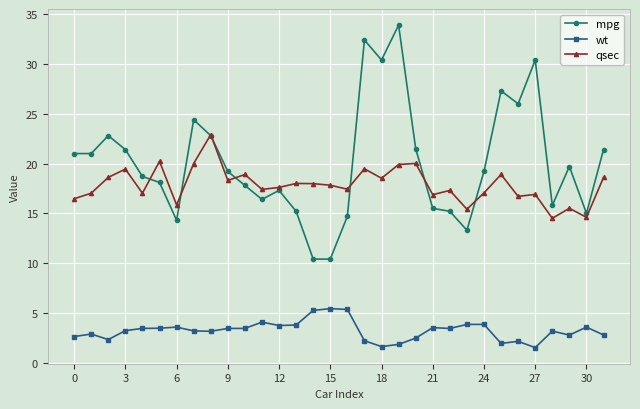

What is the value of the wt point at the 7th from the left?

3.6